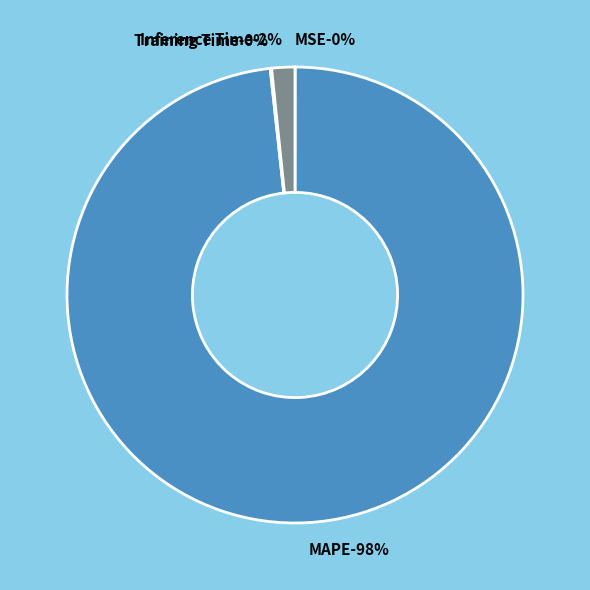

True or false: MSE accounts for 0% of the total.

True